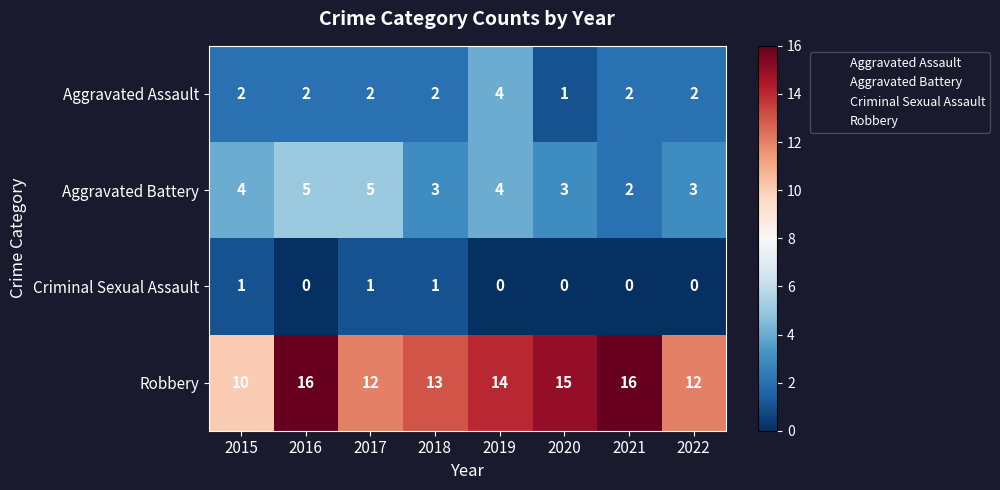

The Aggravated Battery series shows 5 at 2017. True or false?

True